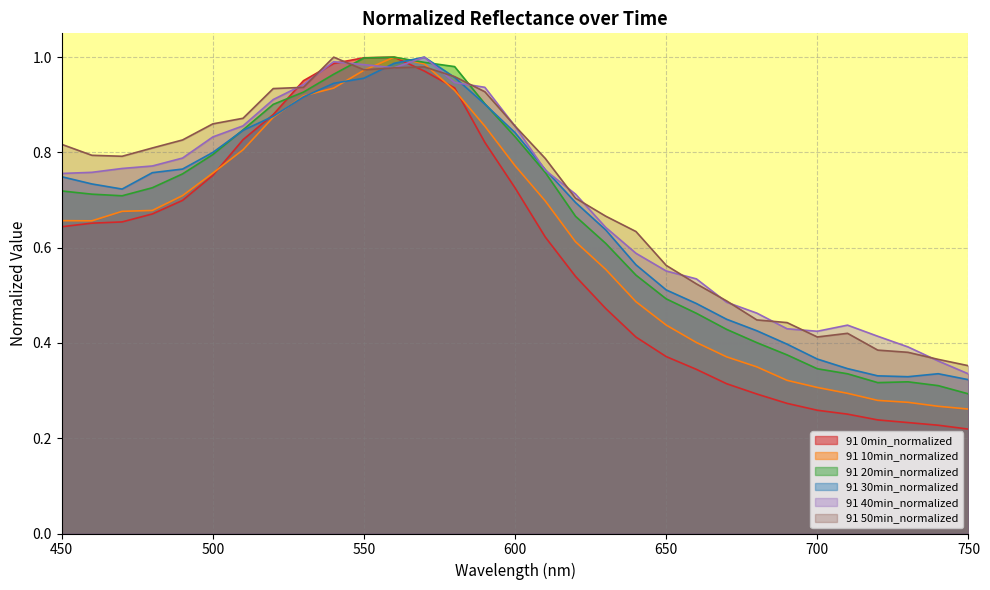

What is the minimum value for 91 40min_normalized?

0.3